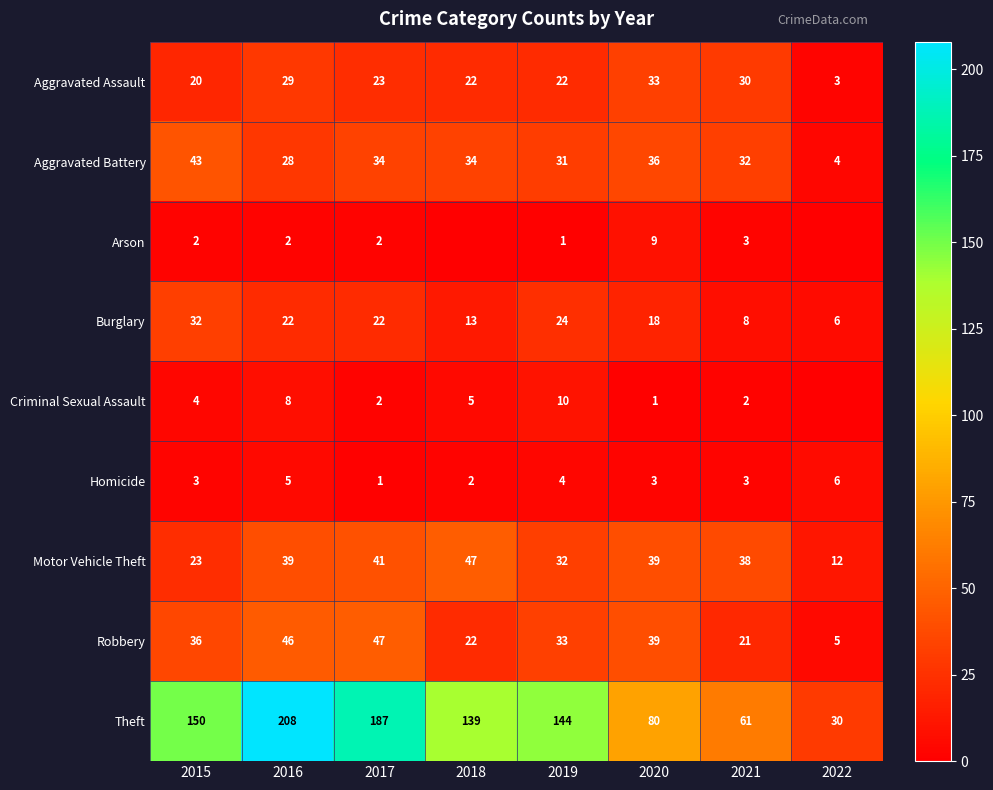

What is the difference between the second highest and minimum values in the Aggravated Assault series?

27